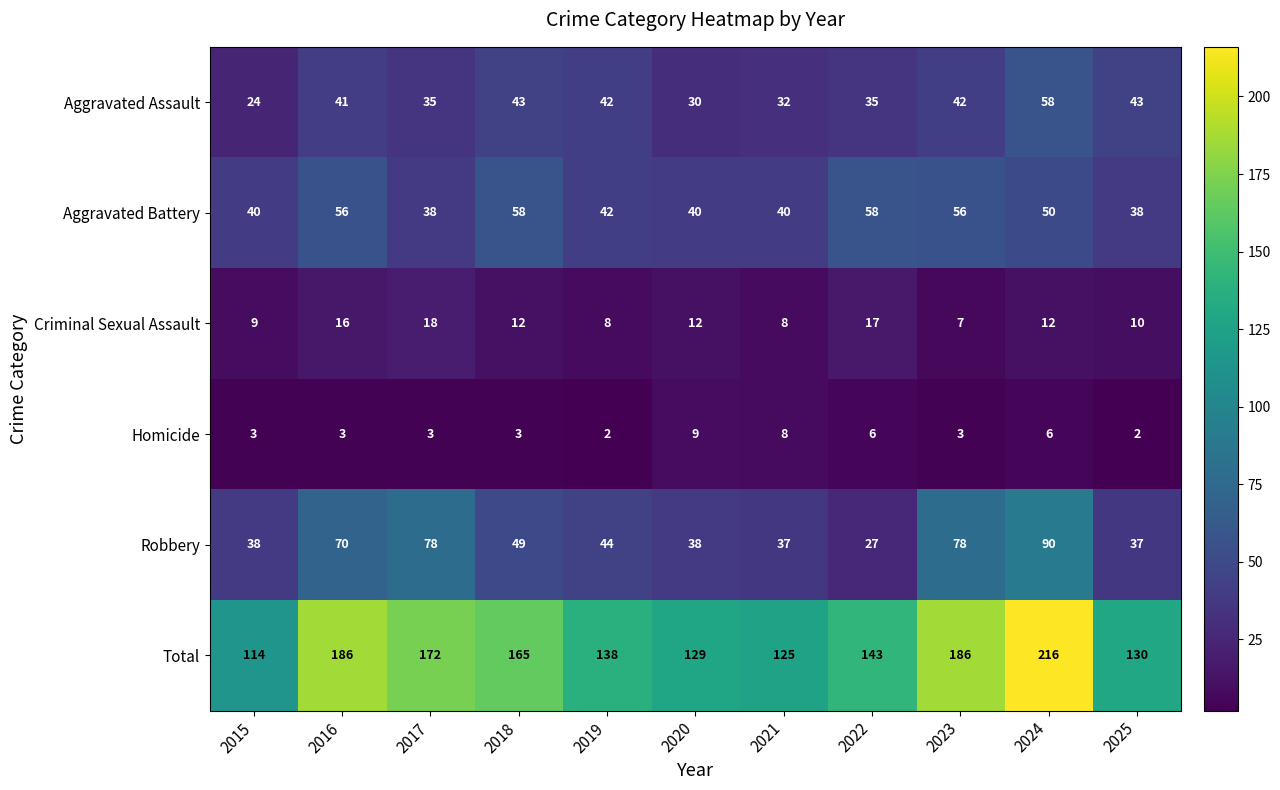

What is the difference between the highest and lowest values at 2016?

183